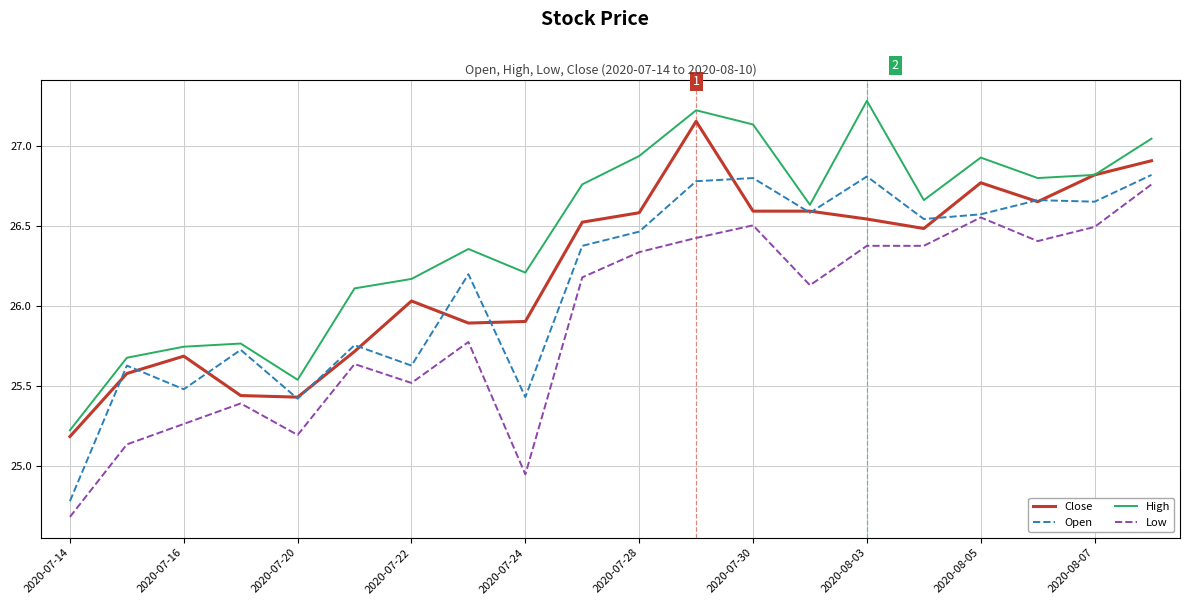

Which series has the largest total across all categories?

High